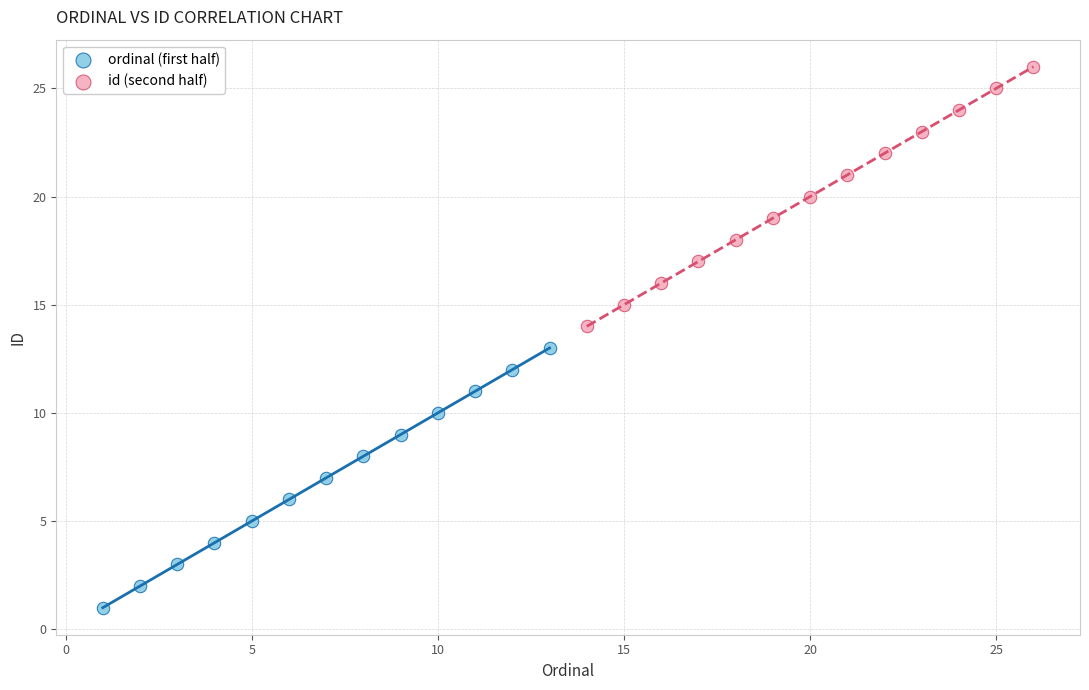

Which series contains the lowest Y value?

ordinal (first half)